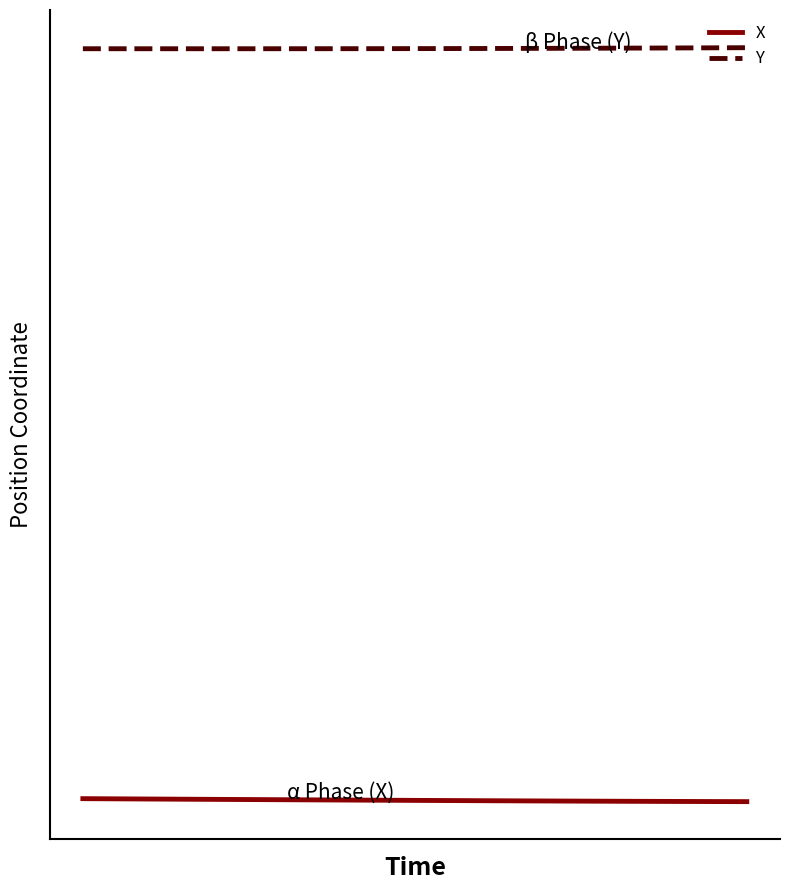

Is this an area chart (filled region under the line)?

No